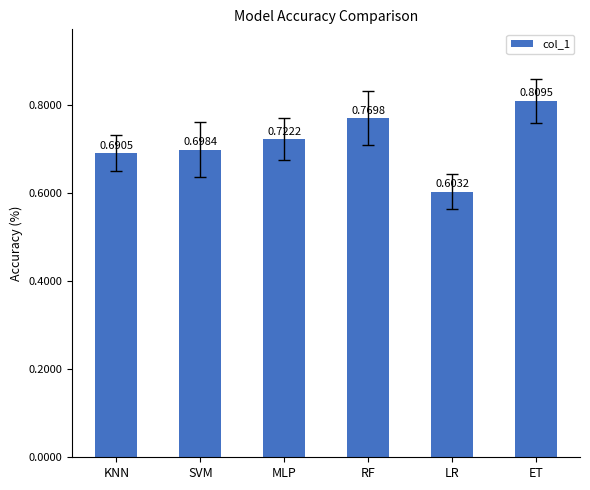

At which label is the value closest to 0?

LR